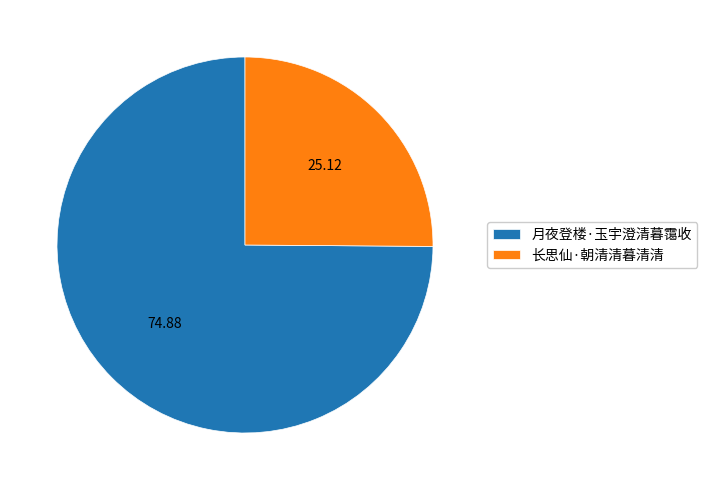

Approximately how many times larger is the value at 月夜登楼·玉宇澄清暮霭收 compared to 长思仙·朝清清暮清清?

3.0